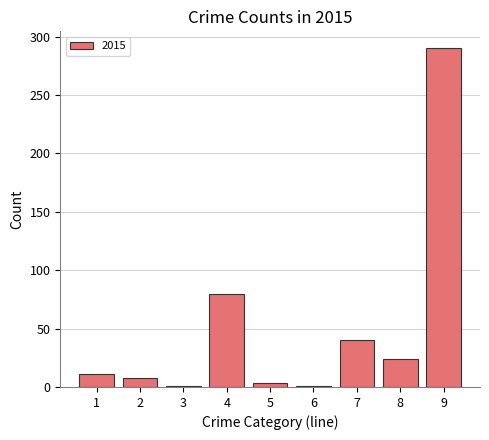

The value at 9 is 504. True or false?

False